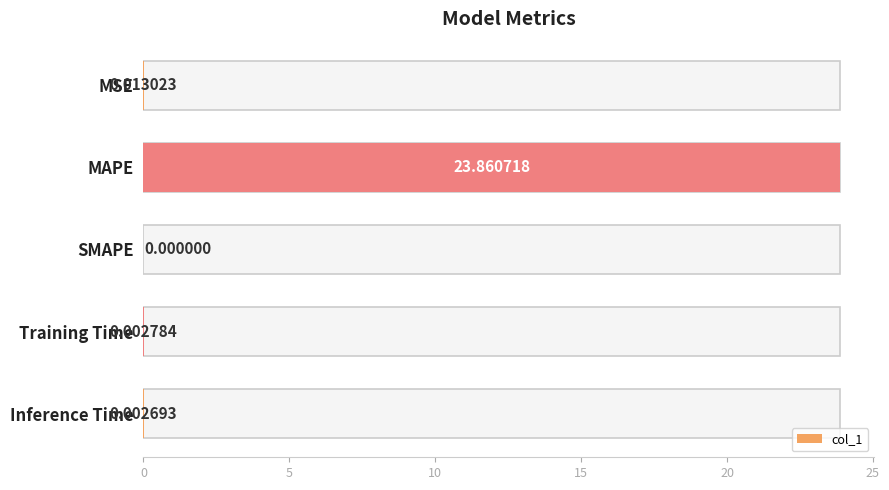

The value at Training Time is 0.0. True or false?

False